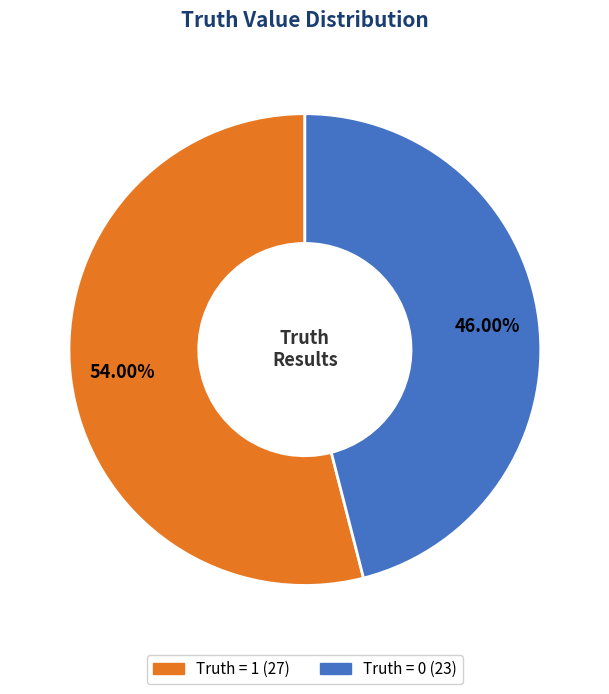

How many slices are in this pie chart?

2